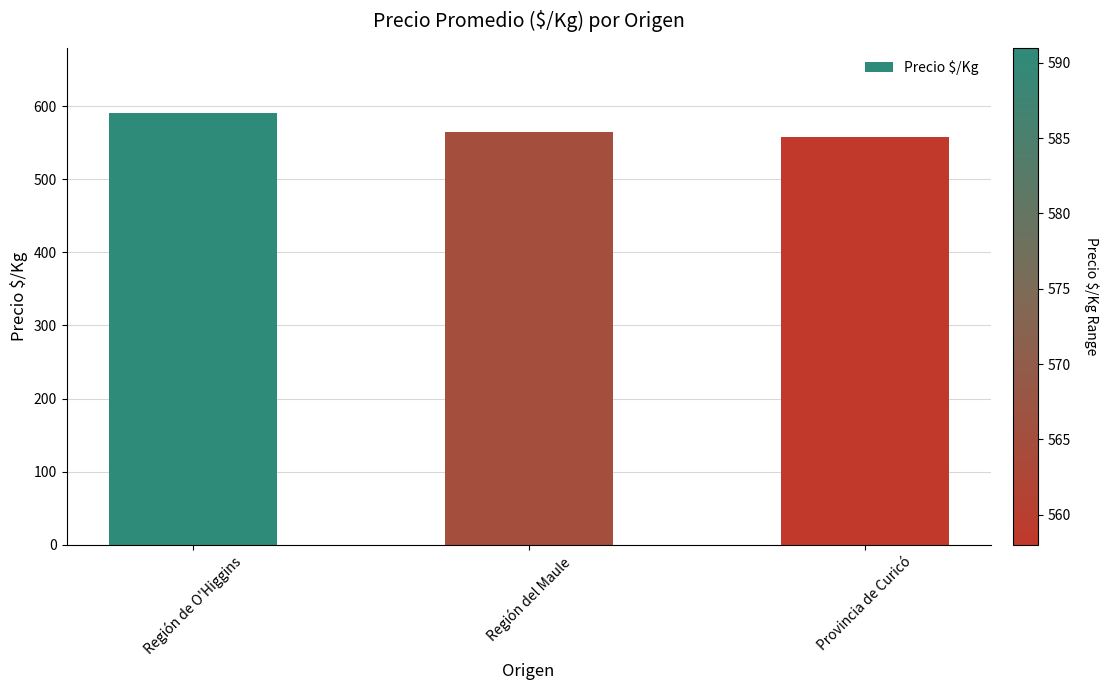

At which label is the value closest to 574?

Región del Maule